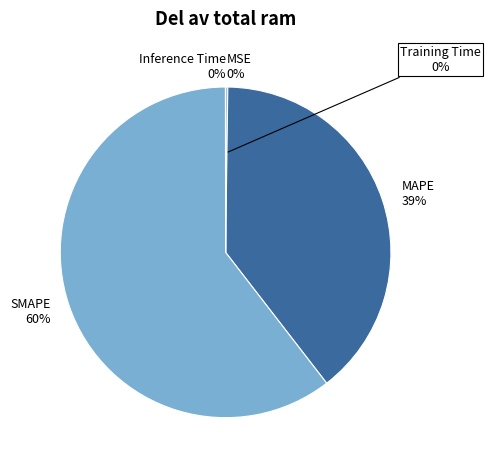

How many segments does this pie chart have?

5